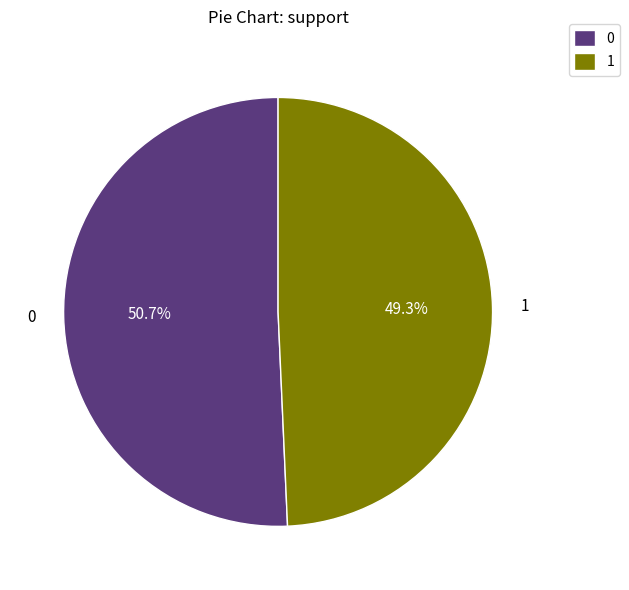

The 0 slice represents 38% of the pie. True or false?

False